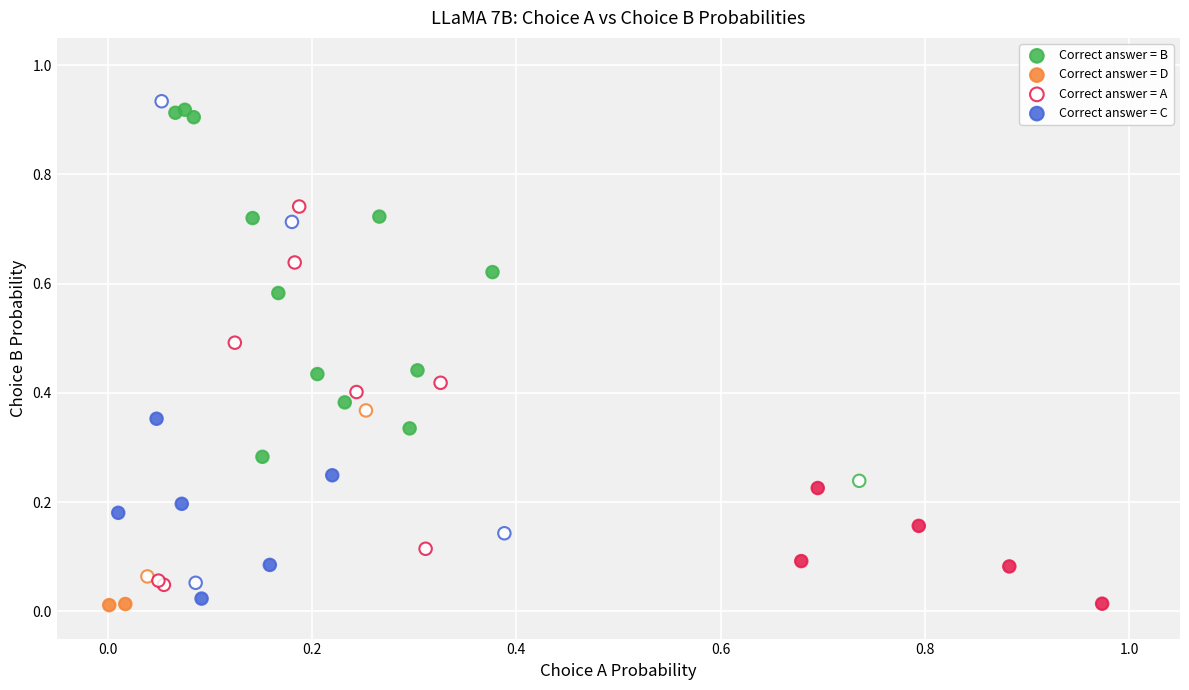

Which series has the largest Y range (max minus min)?

Correct answer = C